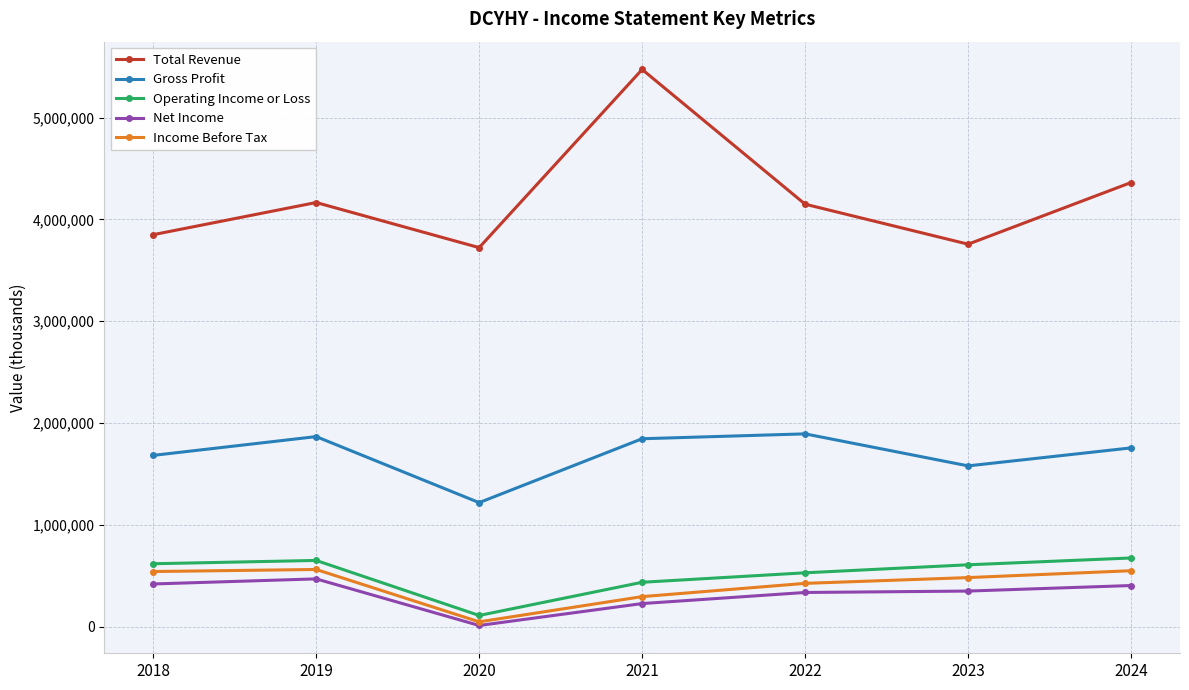

True or false: Gross Profit has a value of 3069322 at 2022.

False